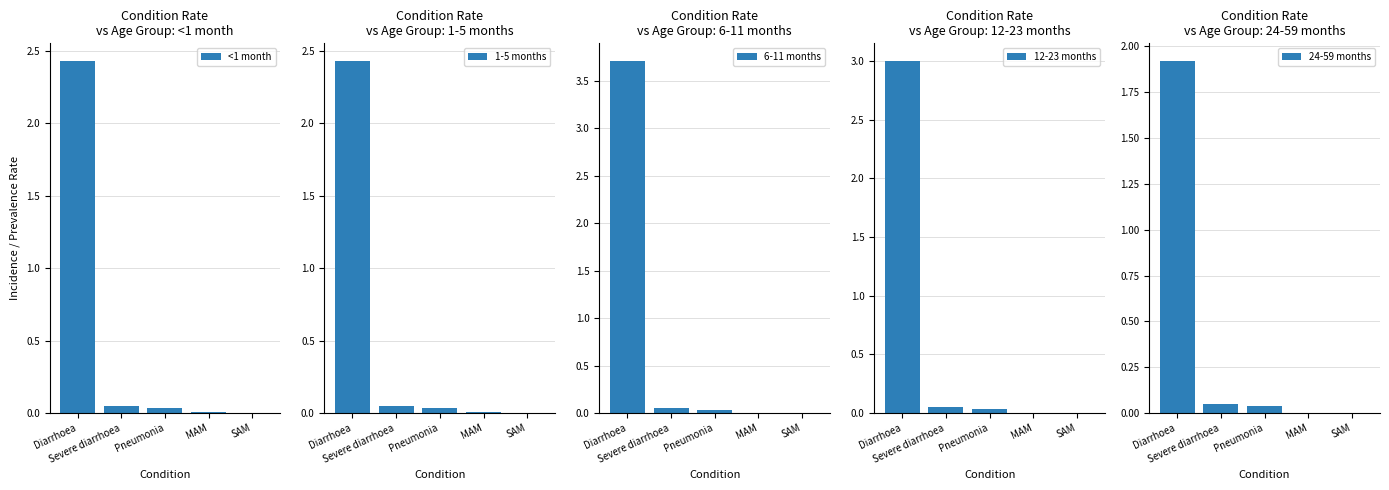

Read the 24-59 months value at Severe diarrhoea.

0.1